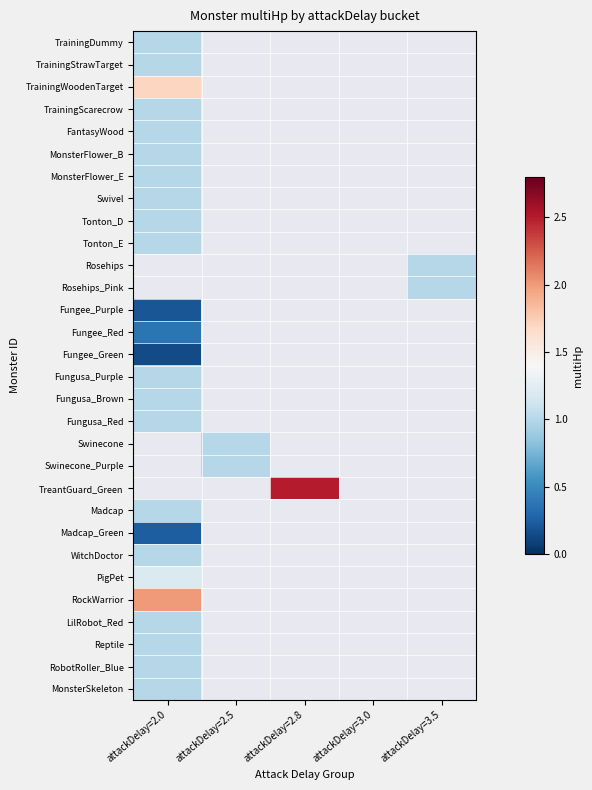

Is it true that Fungee_Green equals 0.1 at attackDelay=2.0?

True